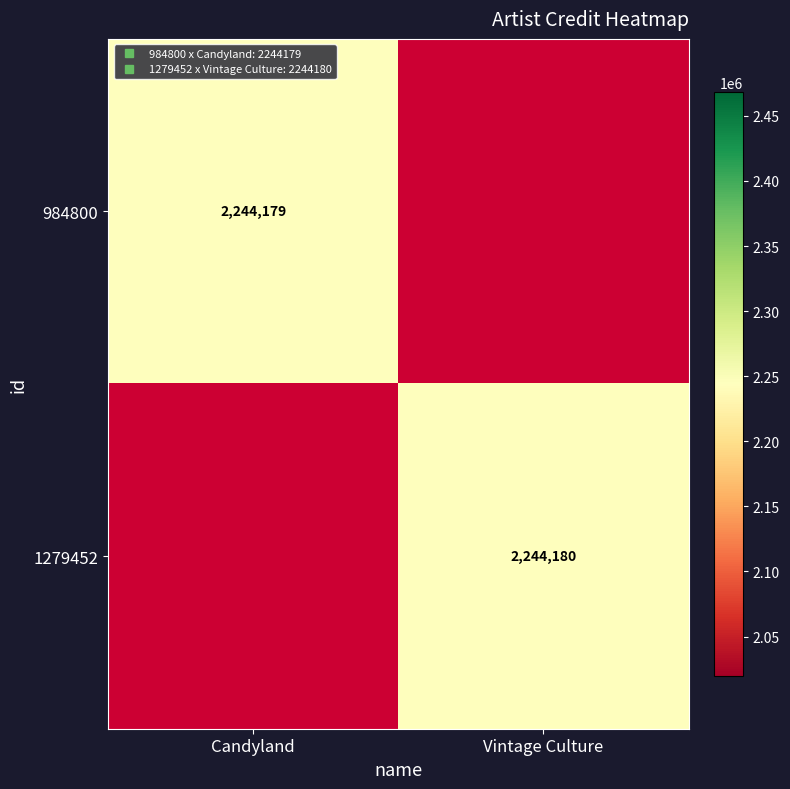

Where is 1279452 nearest to the value 1122090?

Candyland